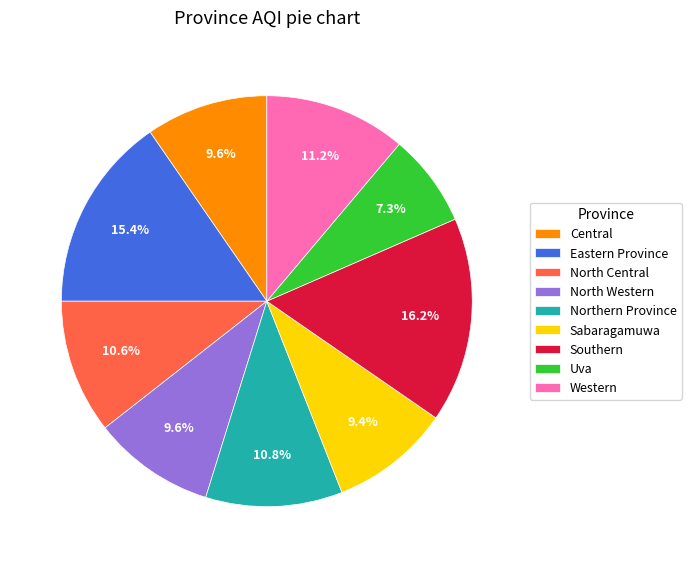

To the nearest percent, what percentage of the pie is North Western?

10%